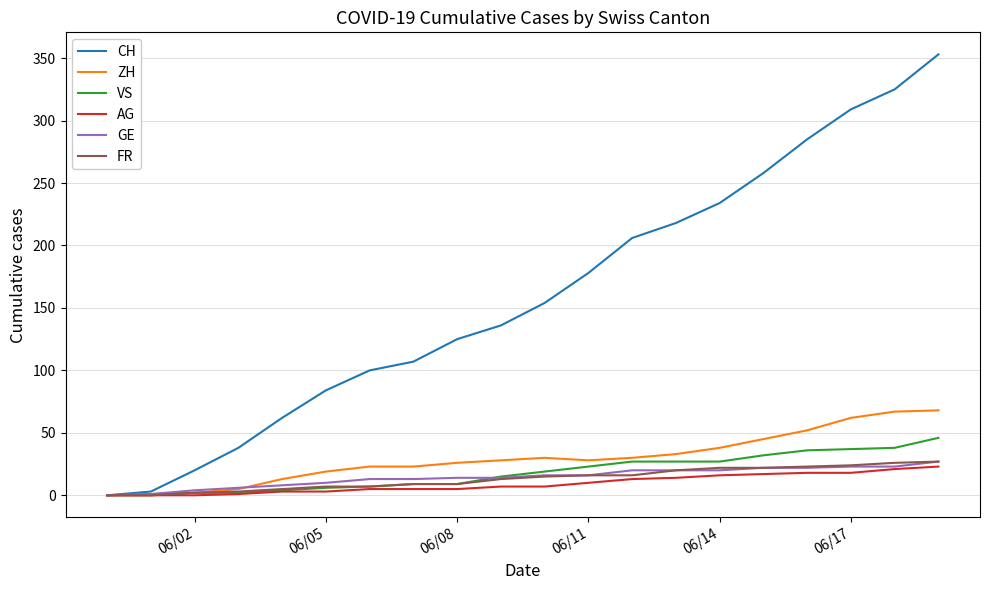

Which series has the largest range (max minus min)?

CH